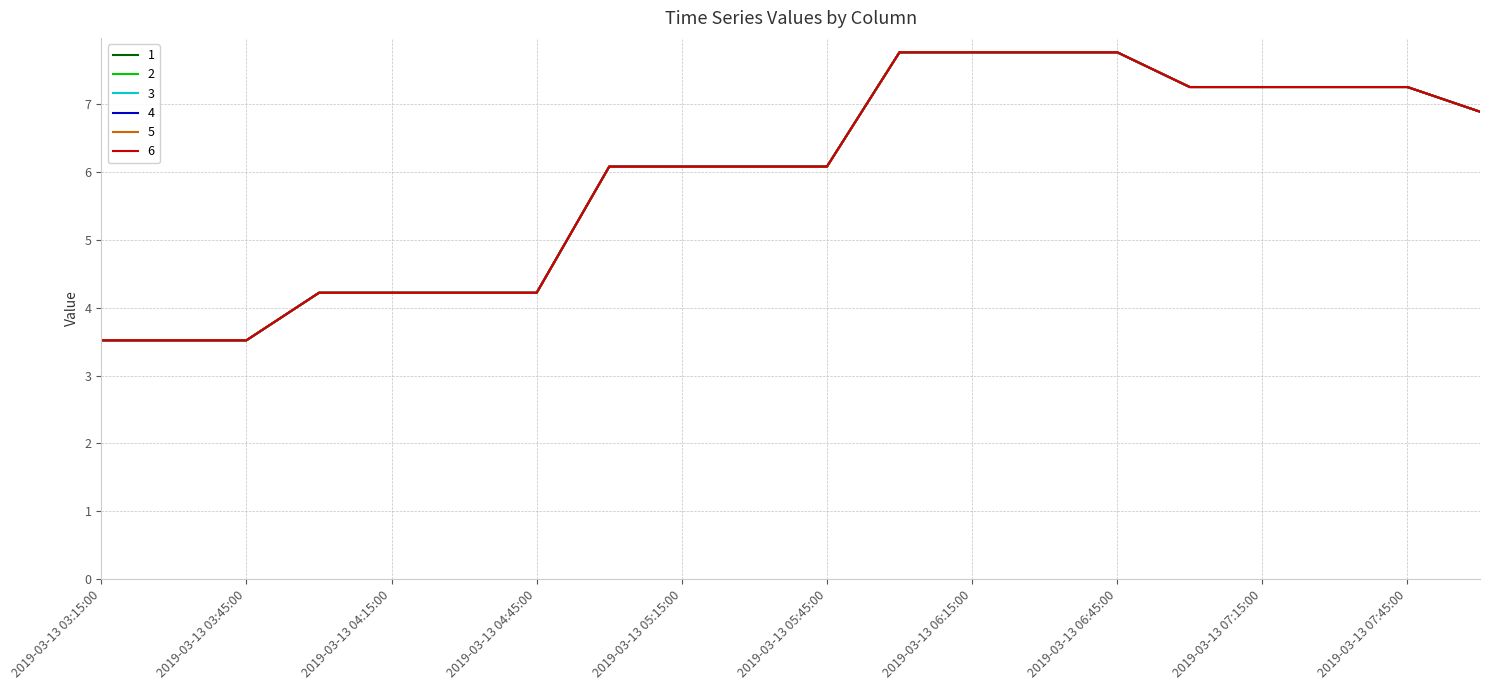

True or false: 6 and 3 intersect in this chart.

False